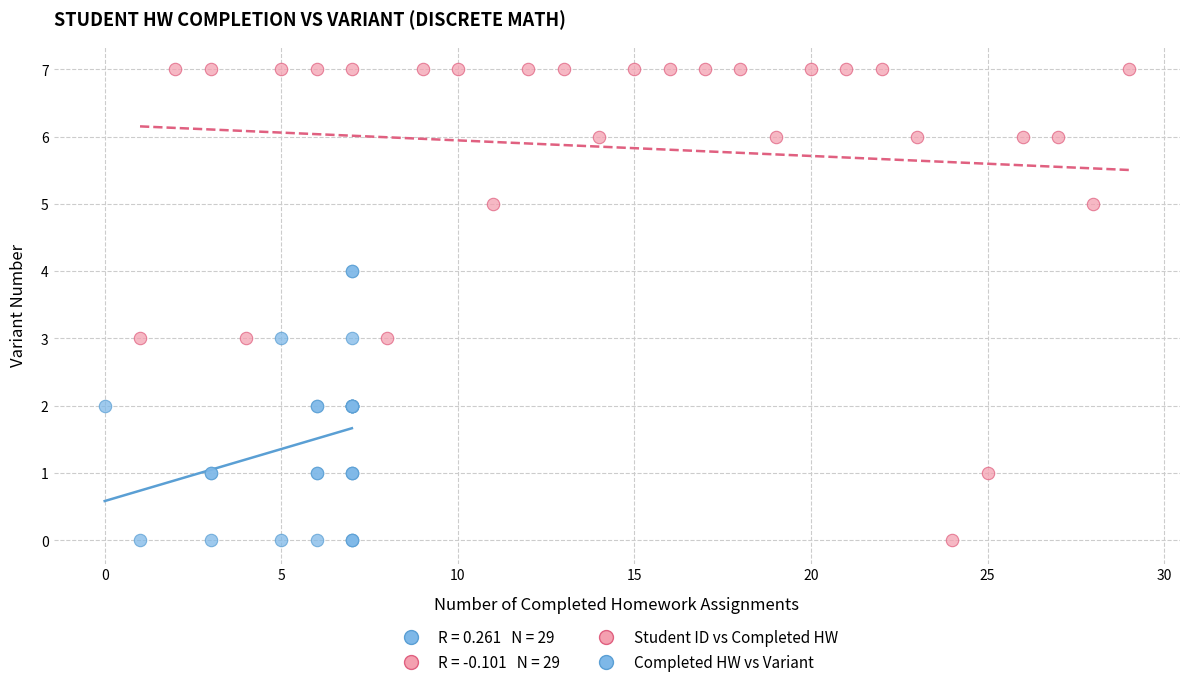

Which series reaches the maximum Y coordinate?

Student ID vs Completed HW